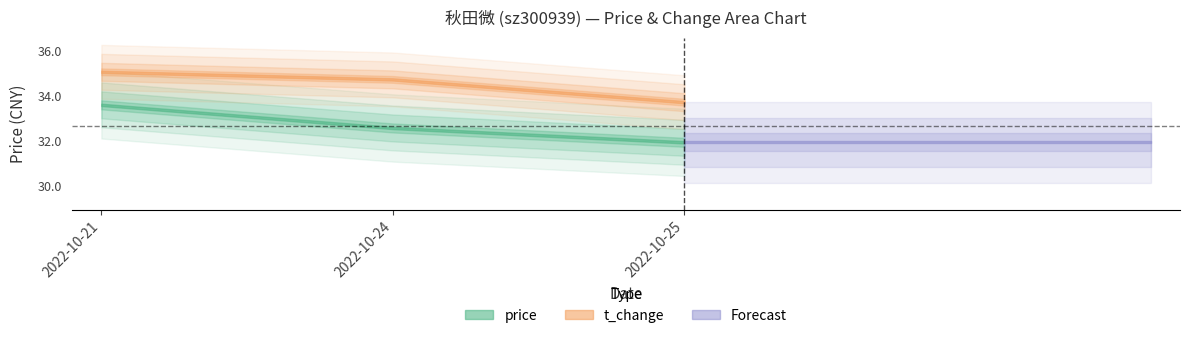

What is the average value of the price series?

32.7